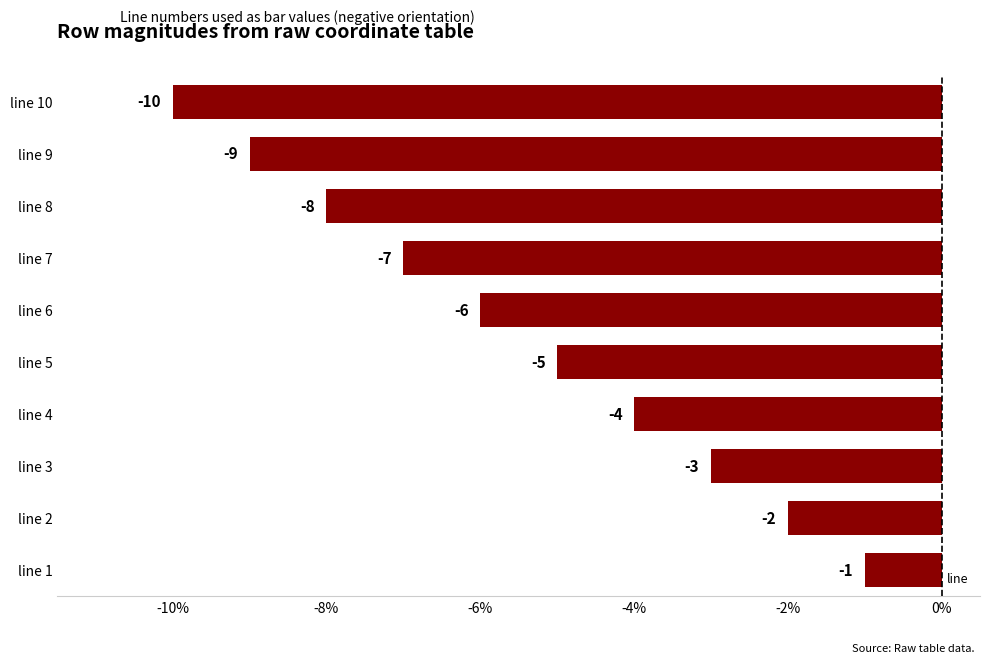

What is the difference between the maximum and second lowest values?

8